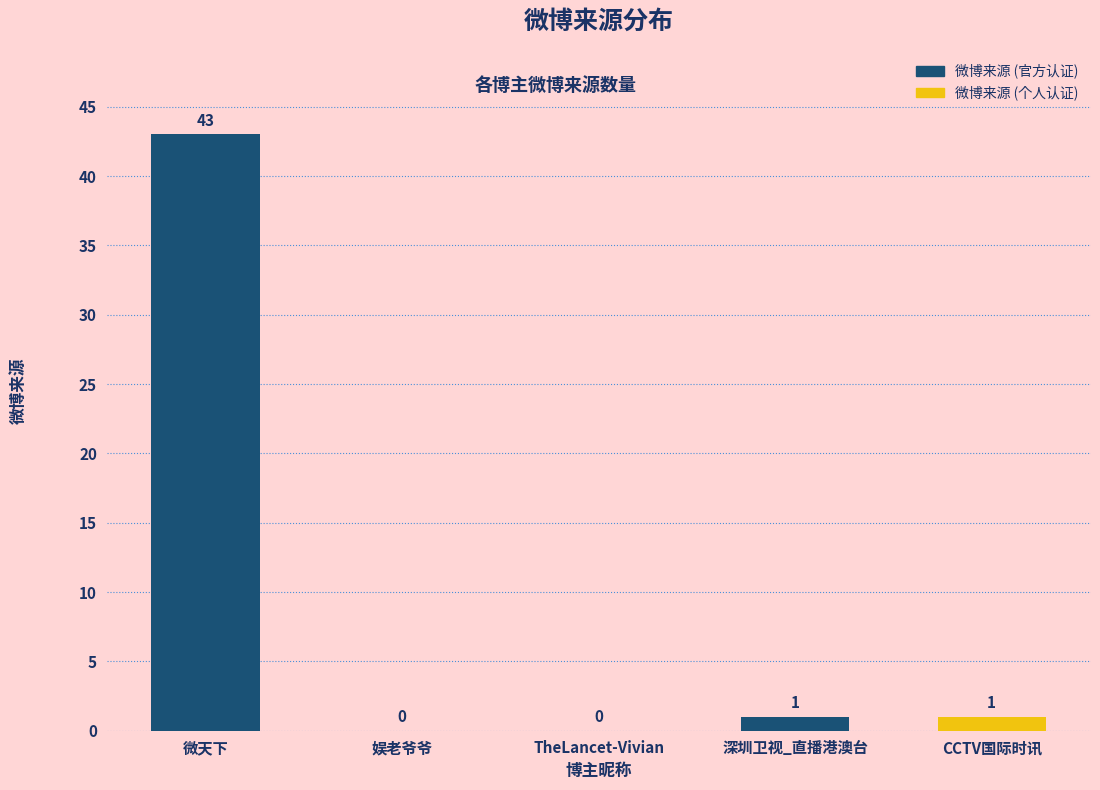

What is the approximate value at 微天下?

43